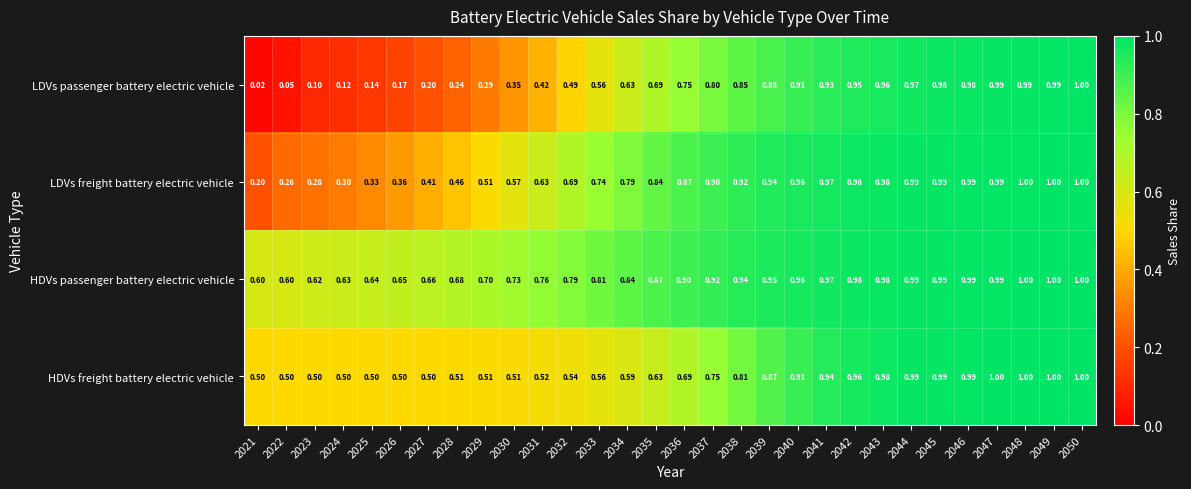

Between 2037 and 2039, which series saw the biggest shift?

HDVs freight battery electric vehicle